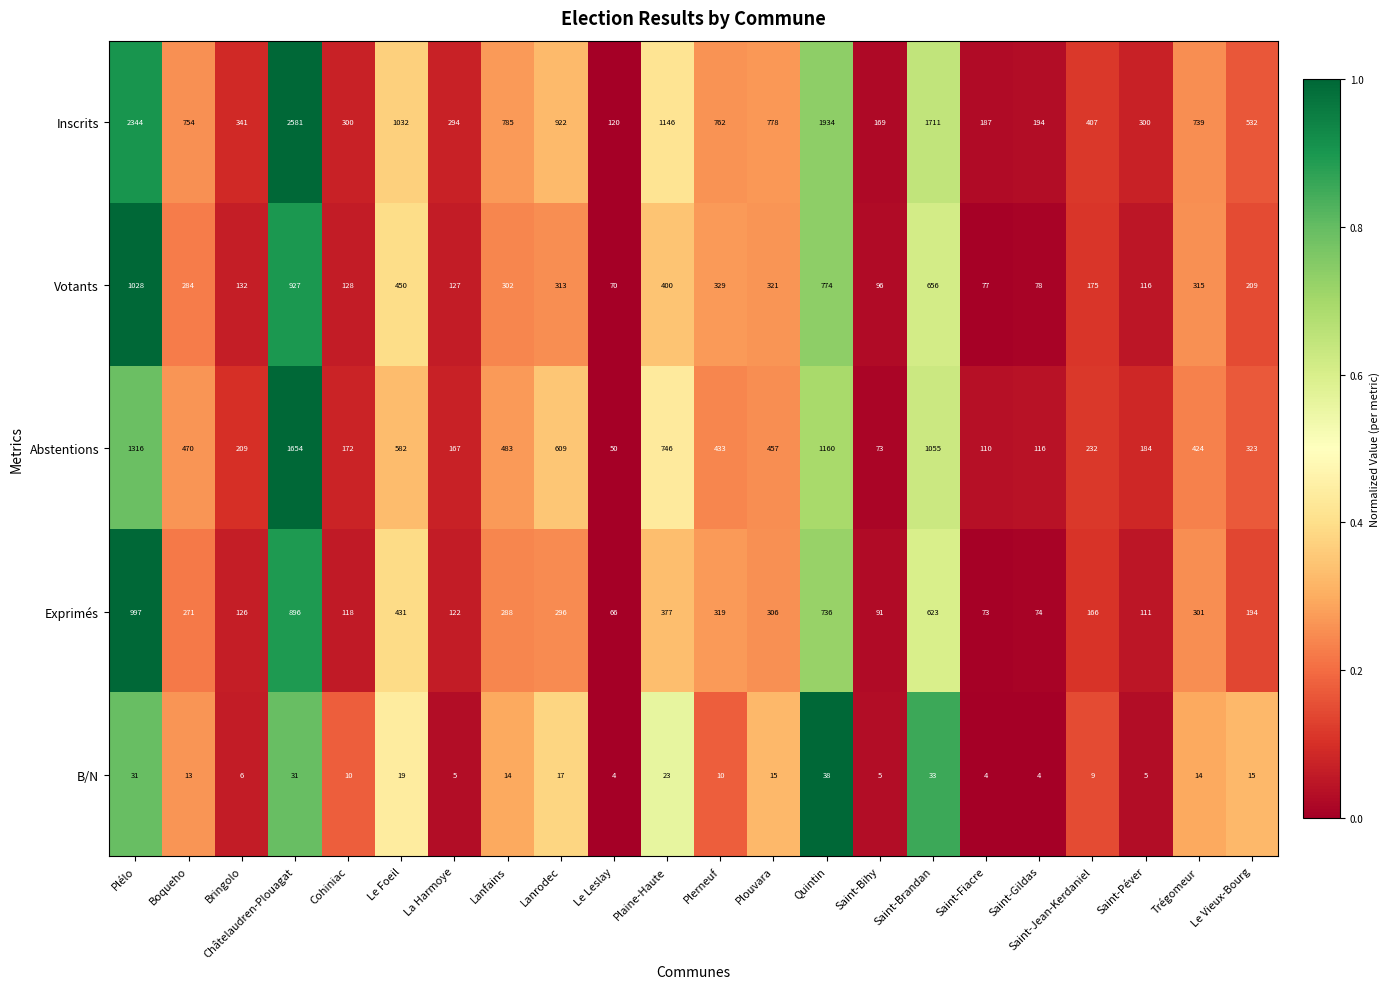

Which series has the widest spread of values?

Inscrits